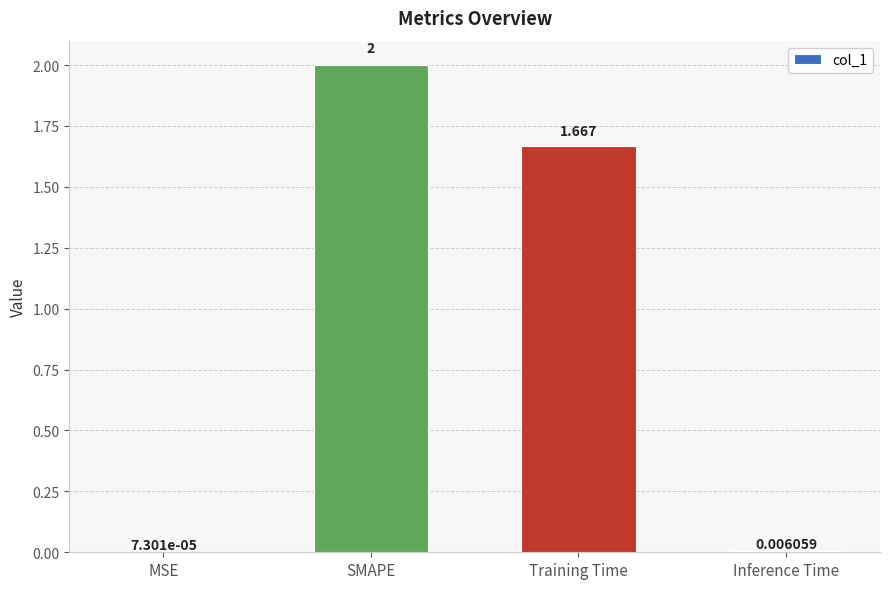

At which label is the value closest to 1?

Training Time